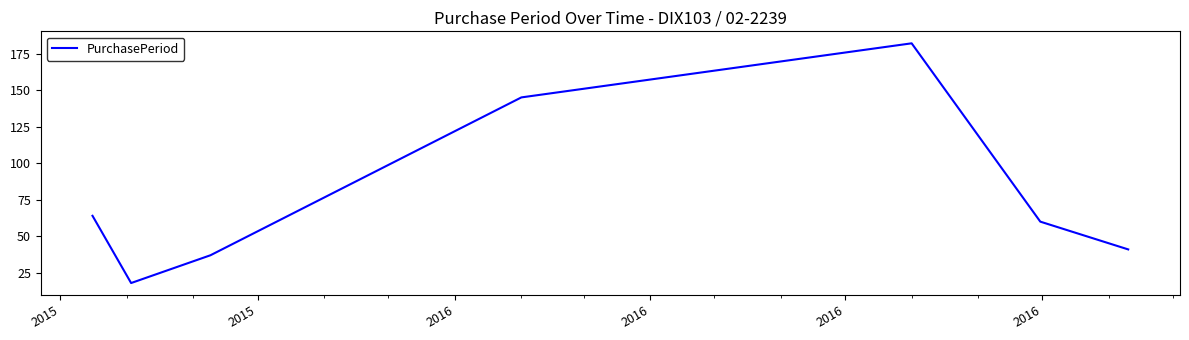

What is the difference between the second highest and minimum values?

127